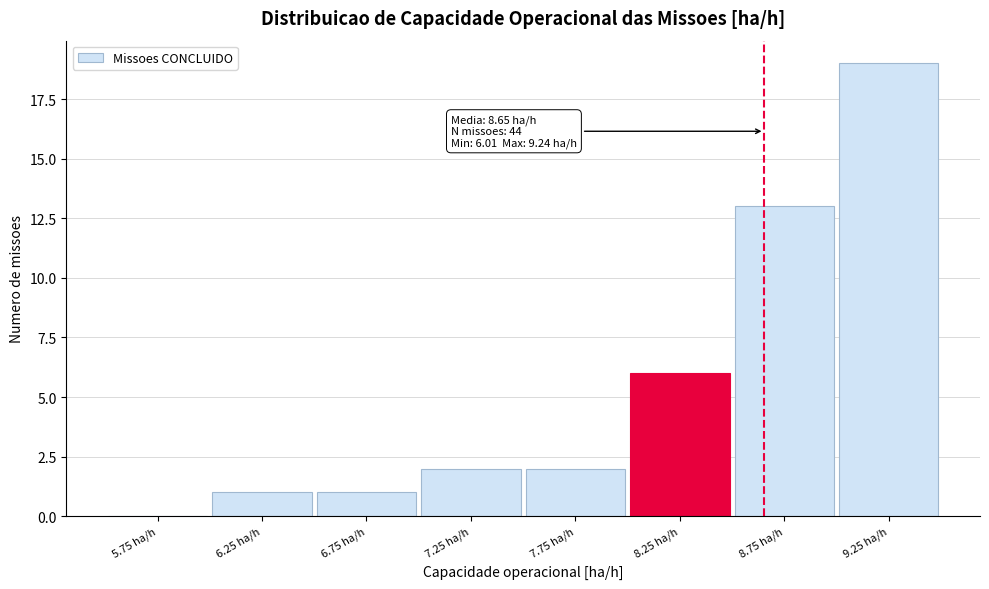

Which range on the x-axis has the tallest bar?

9.0 to 9.5